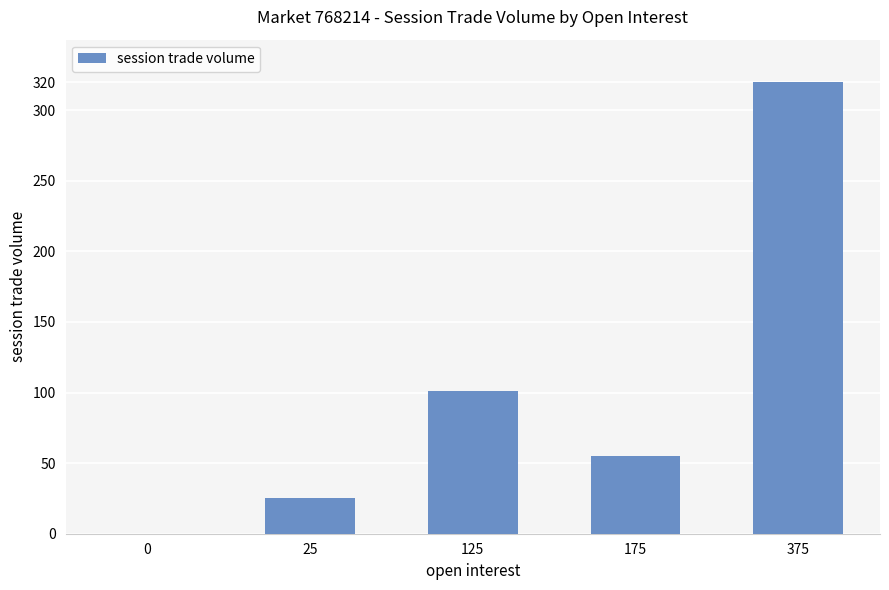

Are the bars horizontal?

No